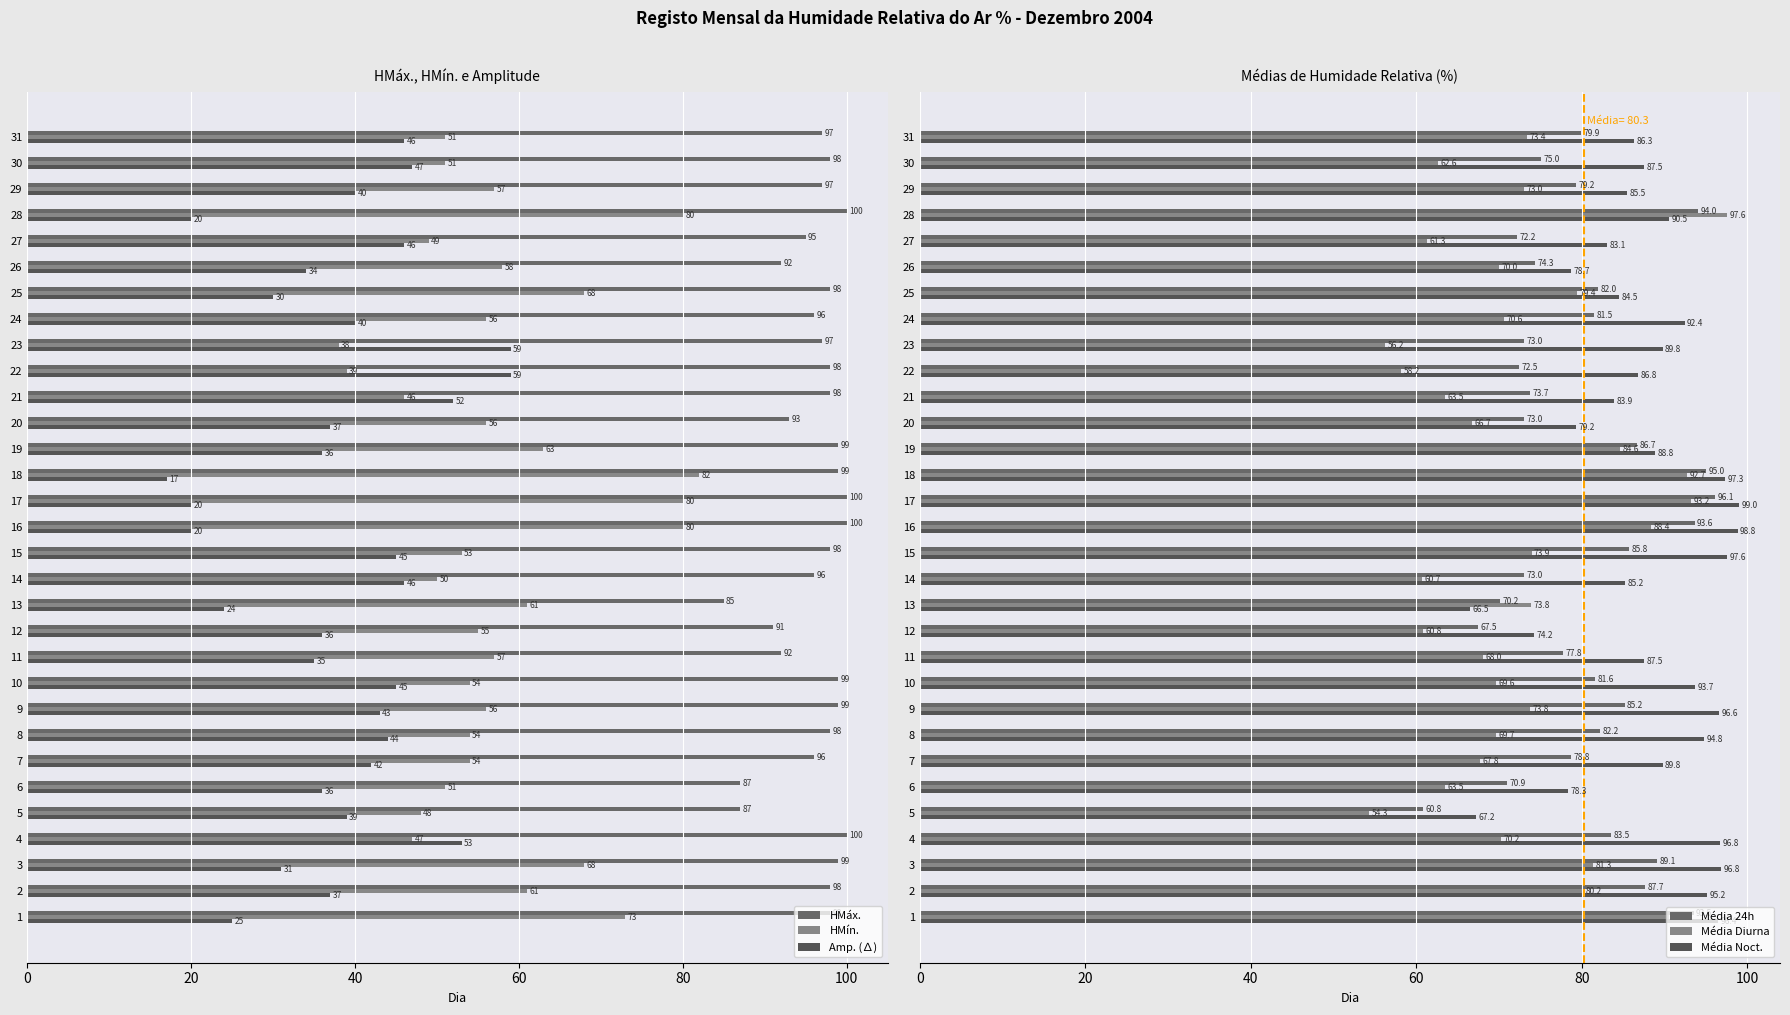

What is the label of the 3rd bar from the right?

28